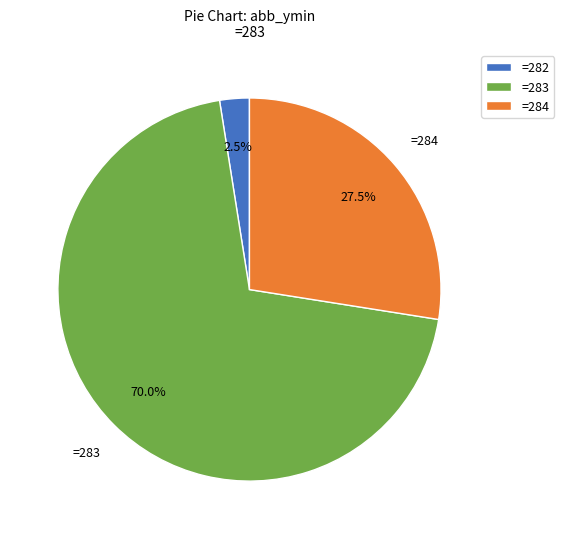

Is there any slice that represents more than half of the pie?

Yes